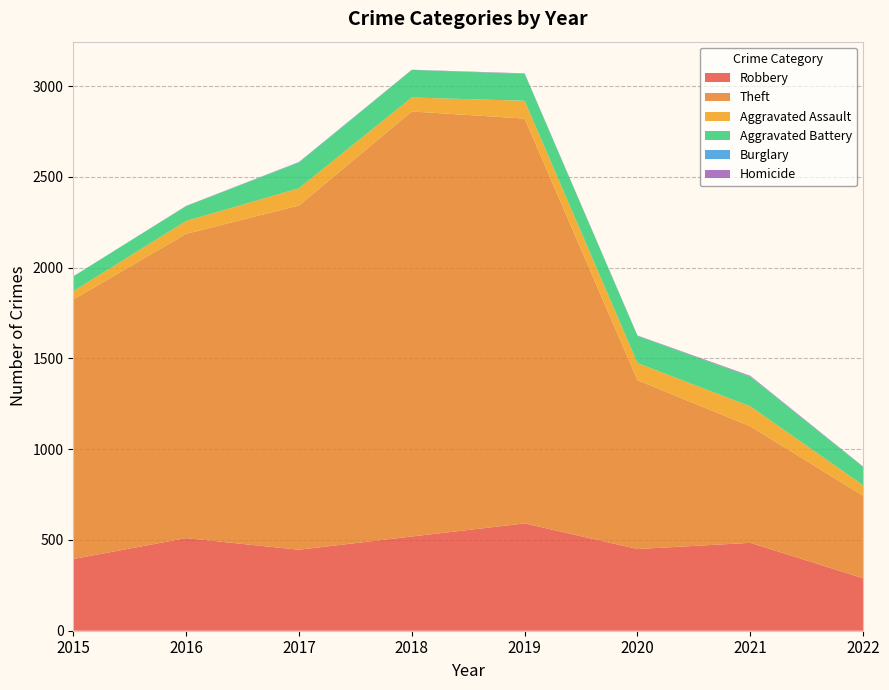

Reading right to left, list all the values displayed in this chart.

Robbery: 289	484	450	591	519	446	510	395
Theft: 454	642	930	2230	2341	1896	1676	1429
Aggravated Assault: 58	110	94	98	77	95	71	46
Aggravated Battery: 101	163	150	148	152	142	82	82
Burglary: 0	1	0	1	0	2	0	0
Homicide: 2	4	2	2	1	1	1	0